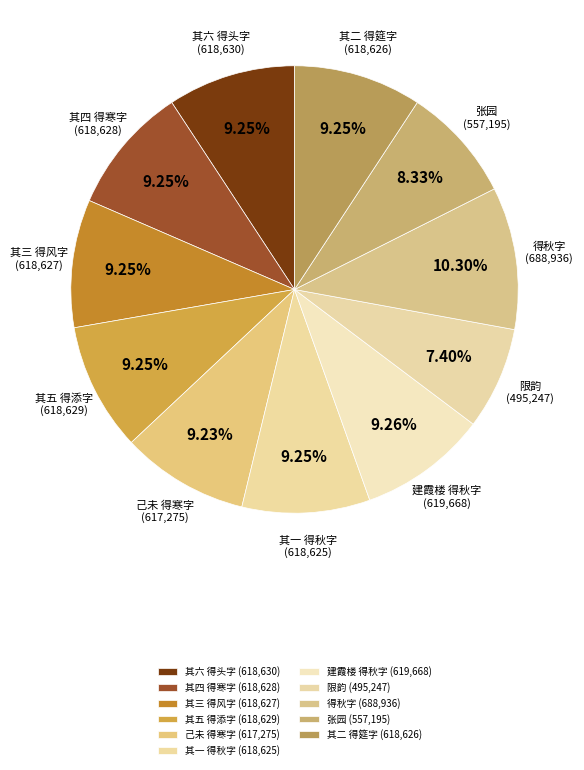

What is the ratio of the value at 其五 得添字 to the value at 张园?

1.1